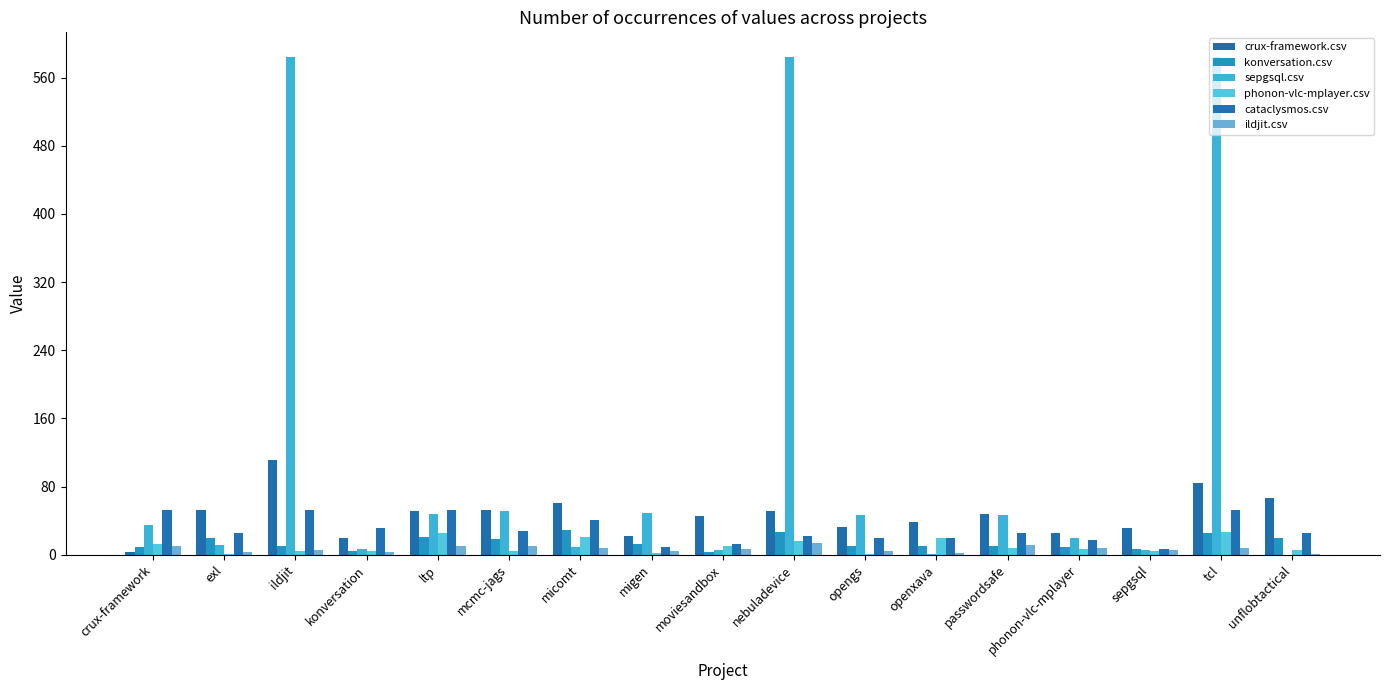

Which series has the largest total across all categories?

sepgsql.csv